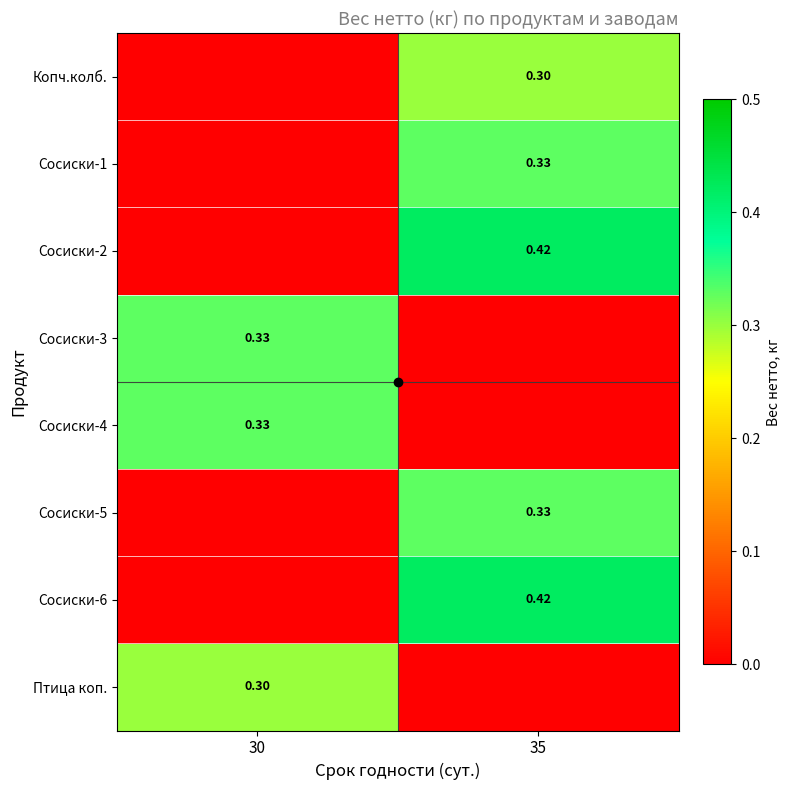

Reading left to right, transcribe all the data shown in this chart.

row_0: 30=0.0	35=0.3
row_1: 30=0.0	35=0.3
row_2: 30=0.0	35=0.4
row_3: 30=0.3	35=0.0
row_4: 30=0.3	35=0.0
row_5: 30=0.0	35=0.3
row_6: 30=0.0	35=0.4
row_7: 30=0.3	35=0.0